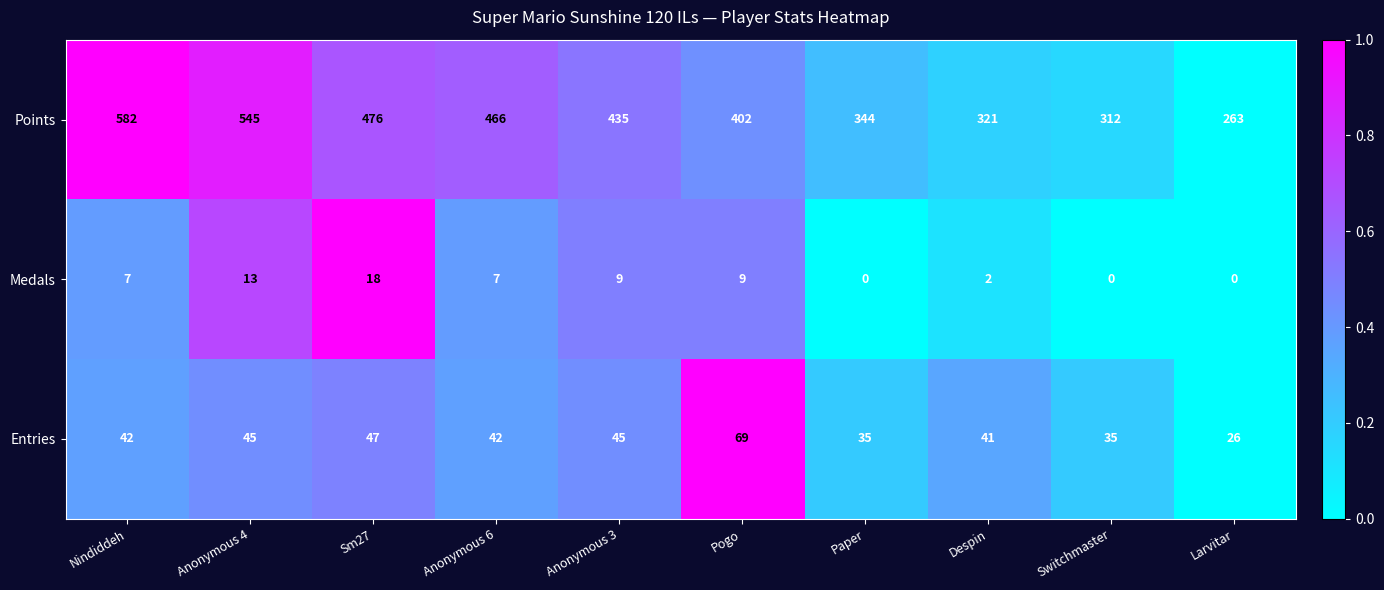

Which series has the largest range (max minus min)?

Points